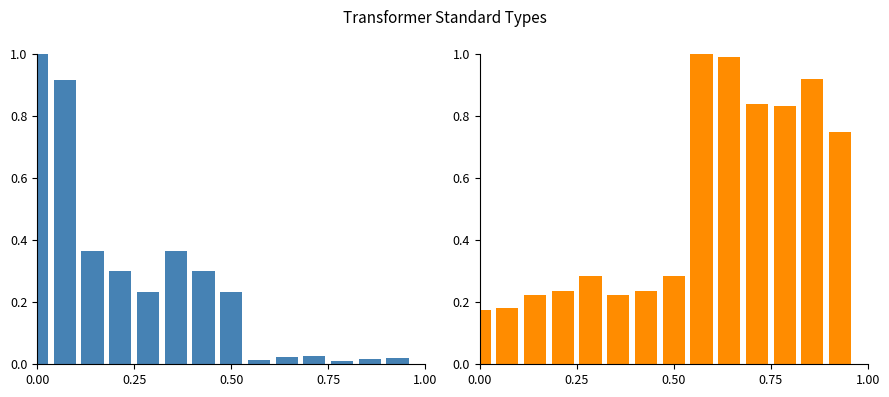

What is the sum of all pfe_kw values?

3.8